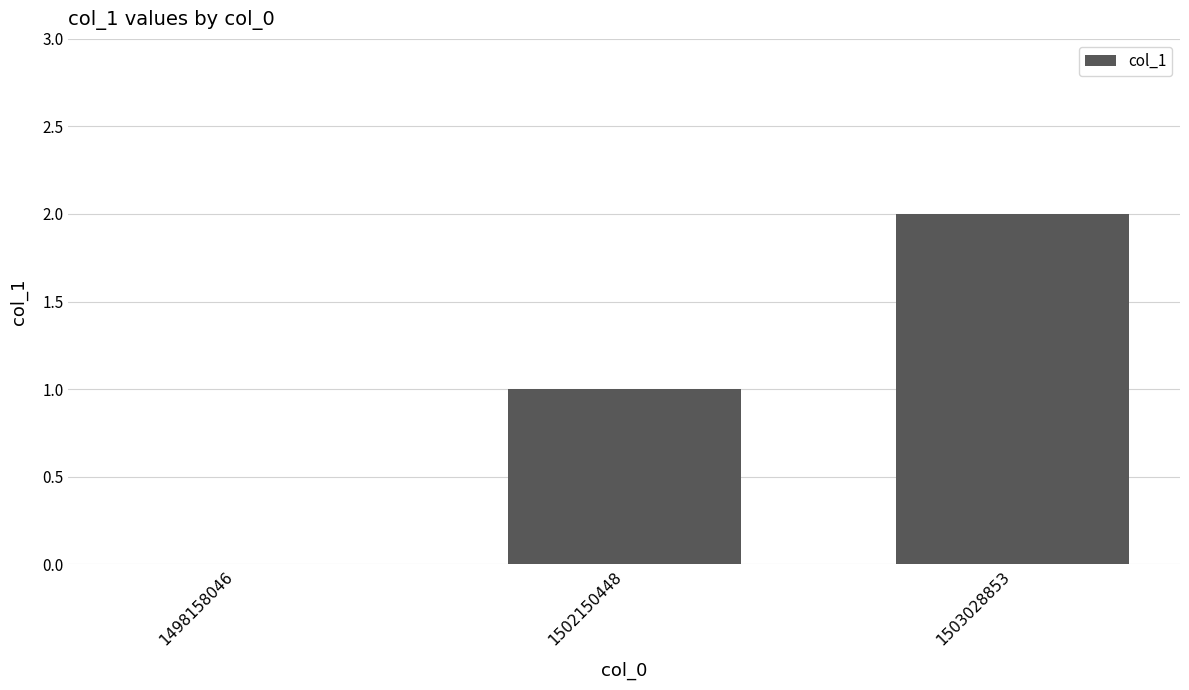

What is the average value?

1